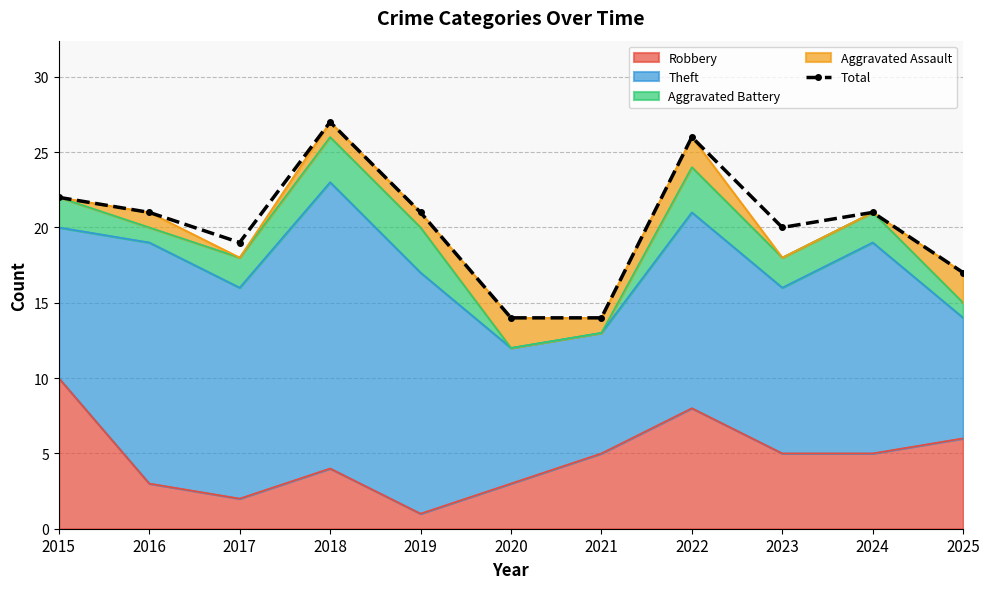

Reading left to right, what are all the values shown in this chart?

2015=22	2016=21	2017=19	2018=27	2019=21	2020=14	2021=14	2022=26	2023=20	2024=21	2025=17